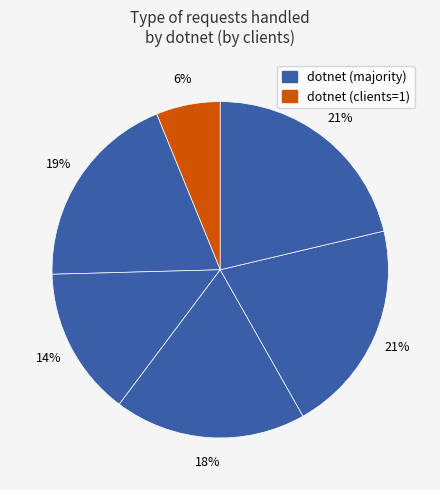

Count the number of slices in the pie.

6